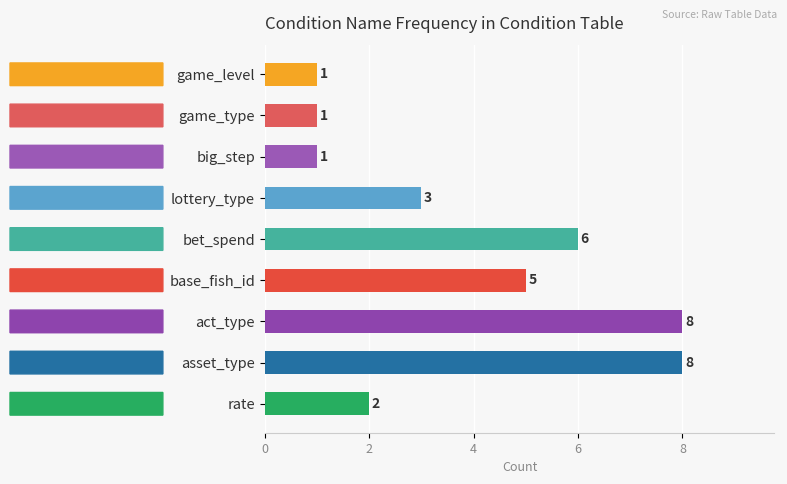

Count the values in the range 1 to 6.

7